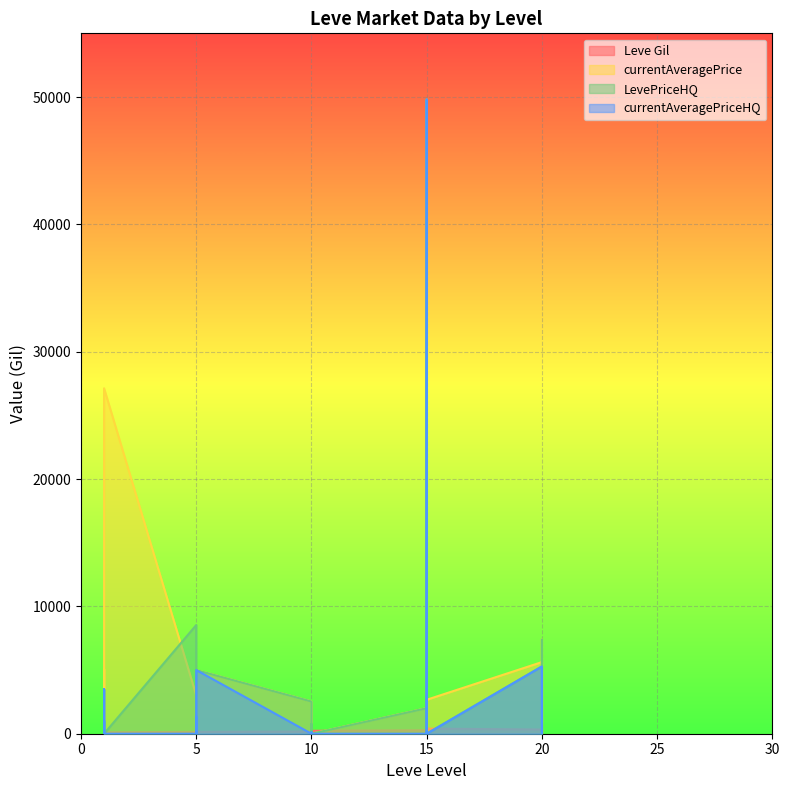

Does the chart display data point markers on the line(s)?

No